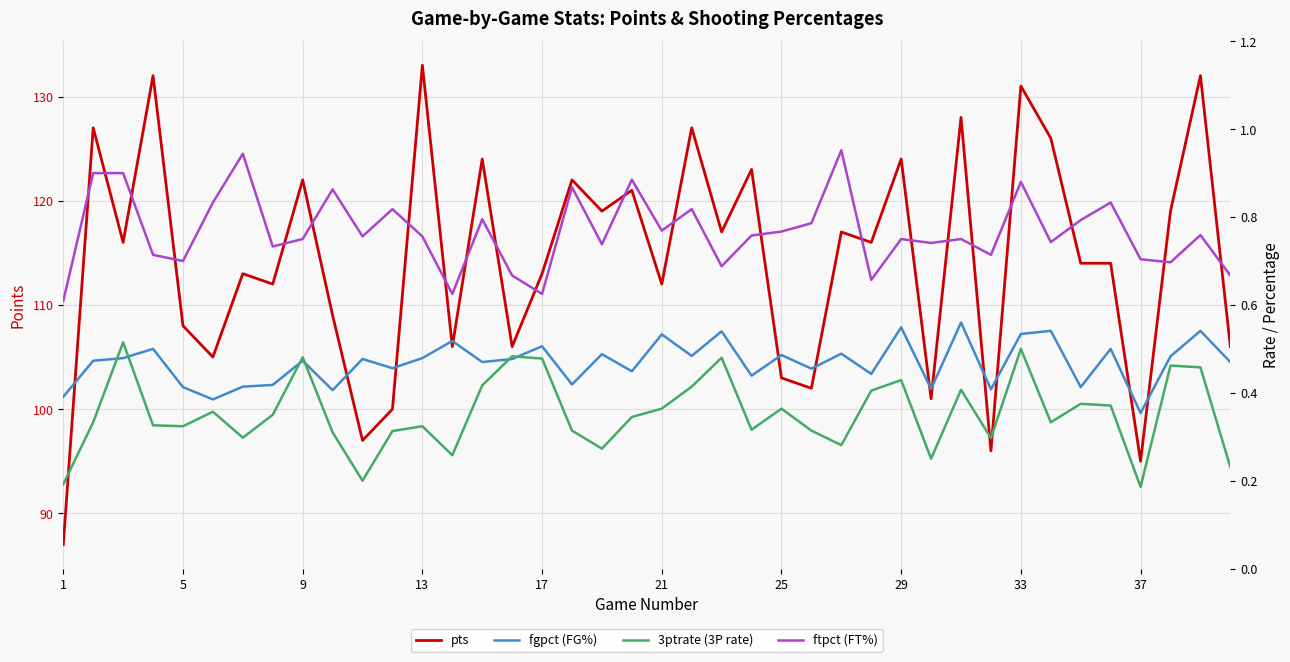

Is the value of 3ptrate (3P rate) at 1 greater than the value of pts at 29?

No